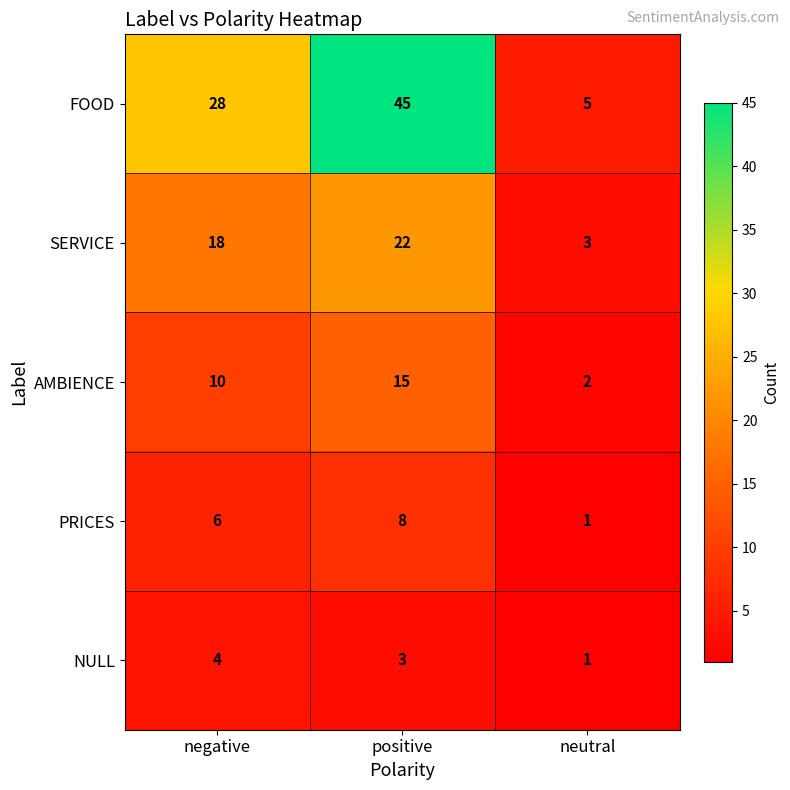

How many AMBIENCE values are between 2 and 15?

3